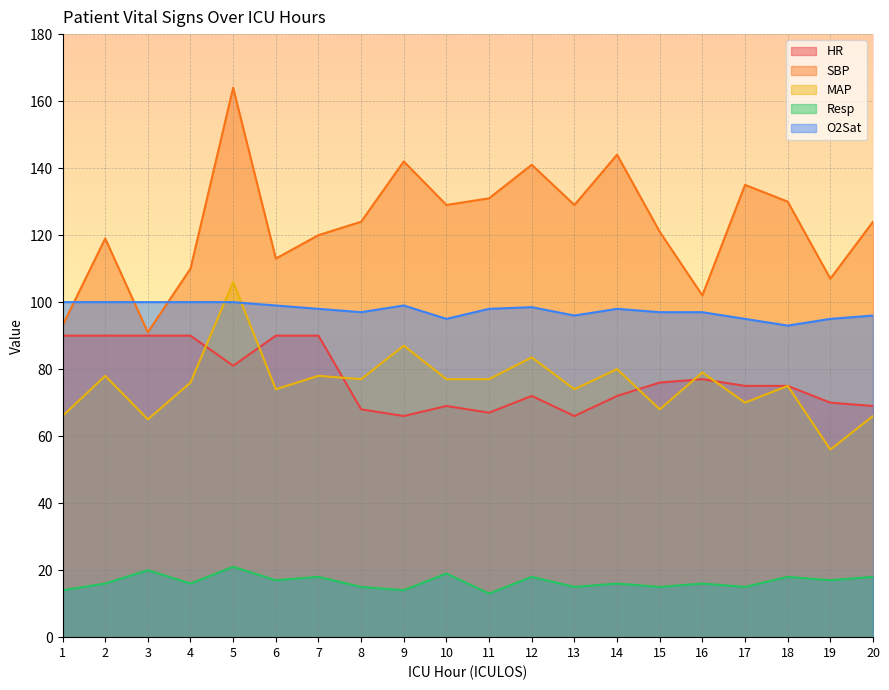

True or false: MAP has more than 0 interior local peaks.

True